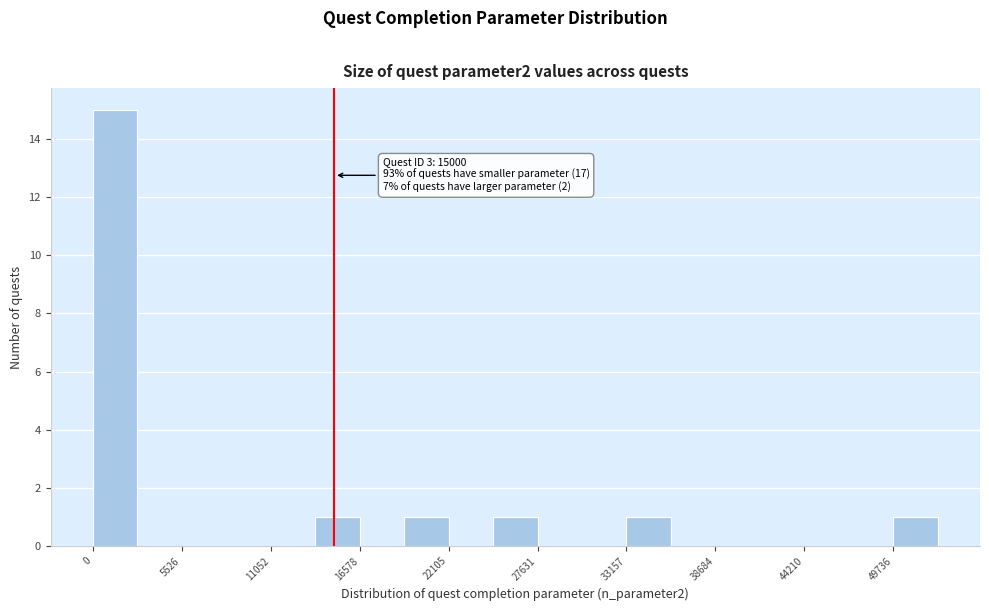

Around what value on the x-axis is the tallest bar? Give the approximate position of its centre, as read against the axis.

1000